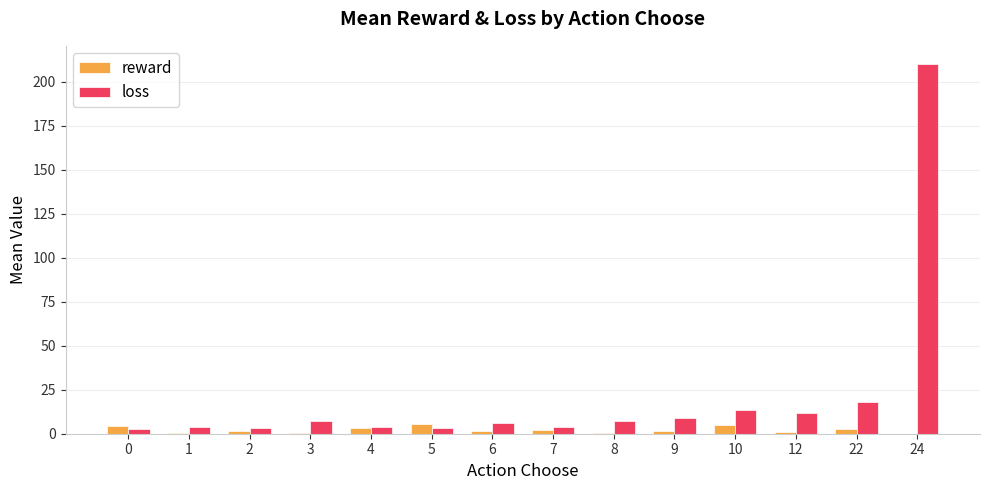

At which category is the sum across all series the highest?

24